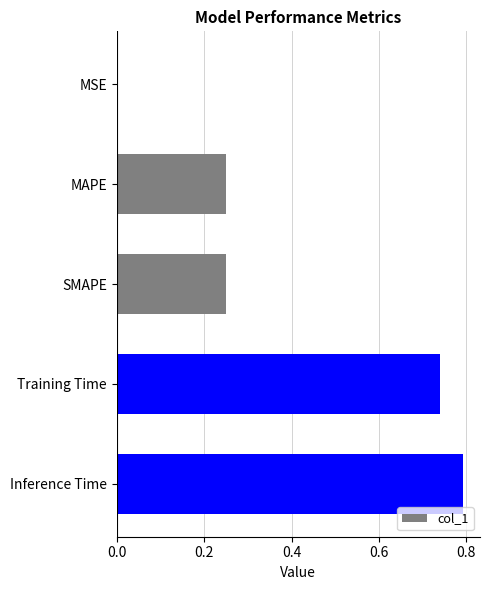

What is the sum of all values?

2.0